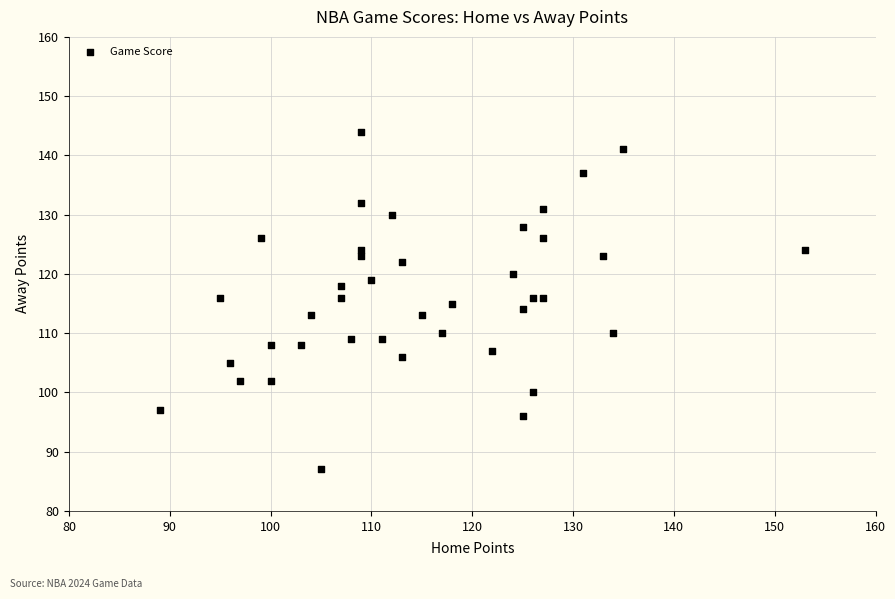

What is the range of X values (max minus min)?

64